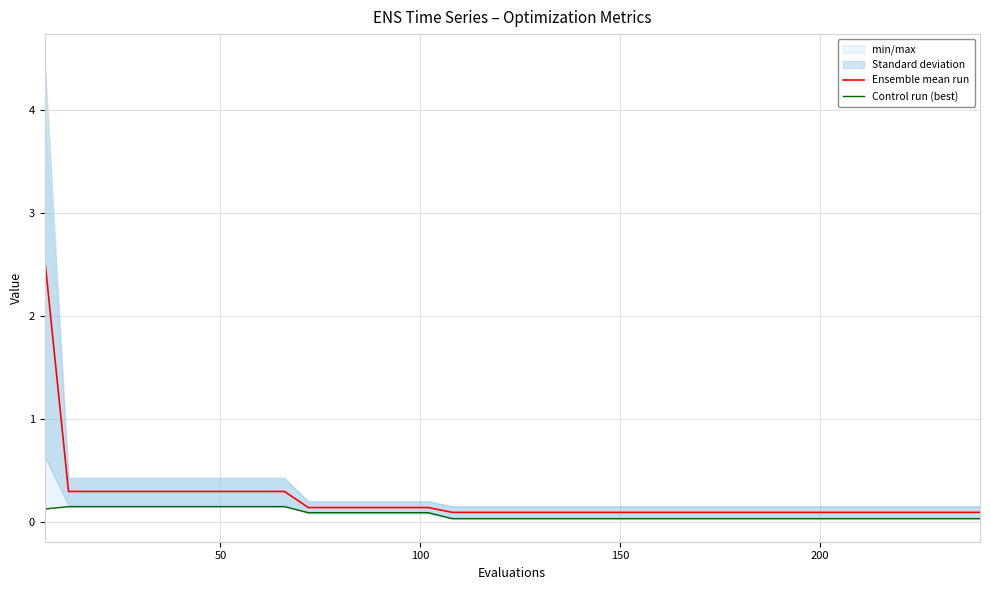

What is the value of the Ensemble mean run point at the 19th from the left?

0.1